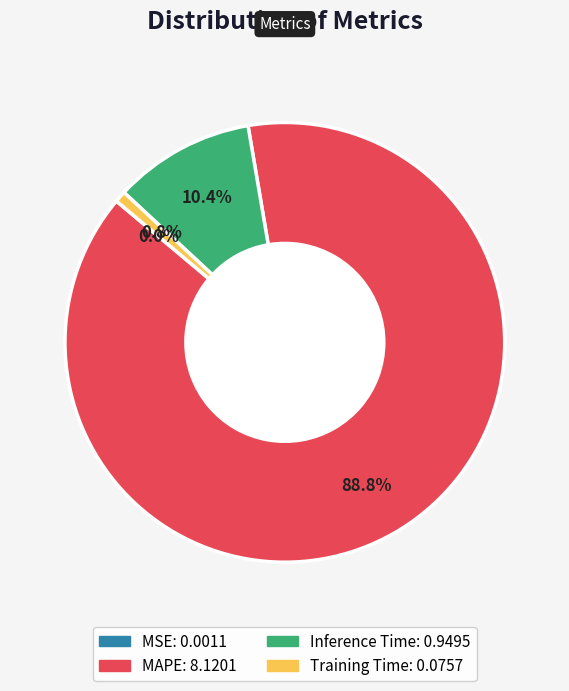

To the nearest percent, what portion does MAPE represent?

89%